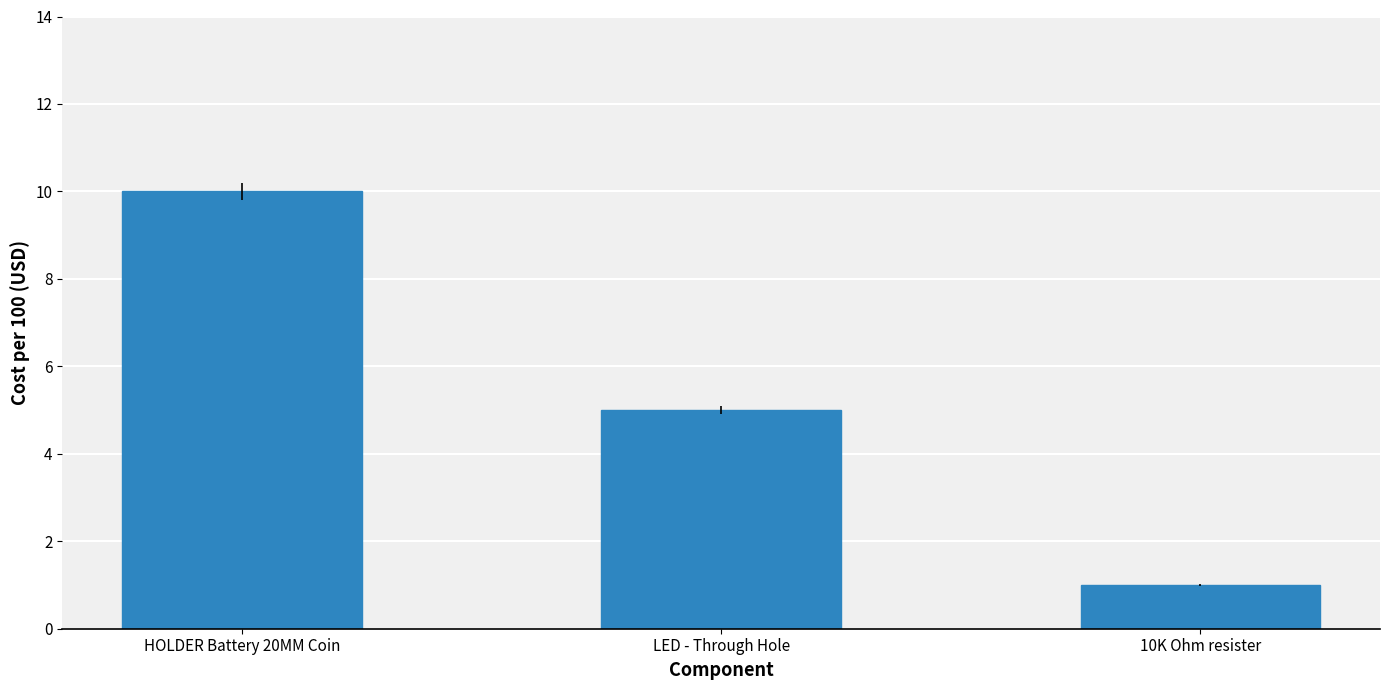

What value does the data have at HOLDER Battery 20MM Coin?

10